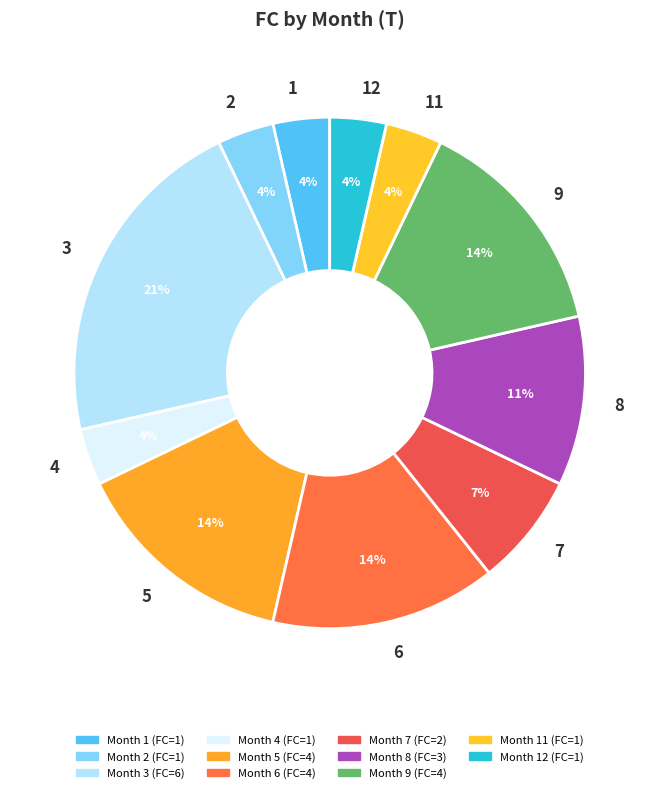

Does 6 represent more than half of the total?

No